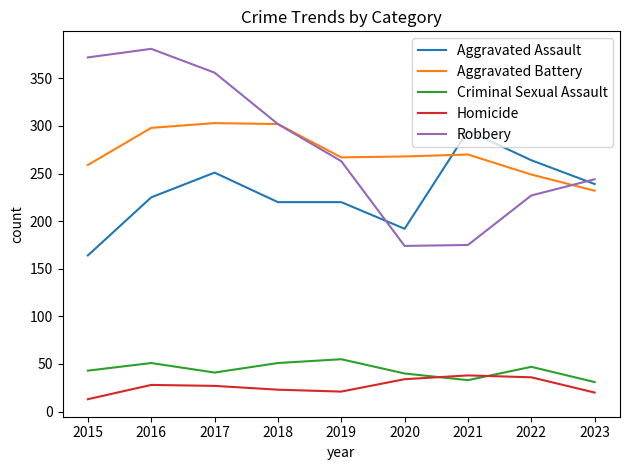

At 2016, list the series in order from largest to smallest.

Robbery, Aggravated Battery, Aggravated Assault, Criminal Sexual Assault, Homicide